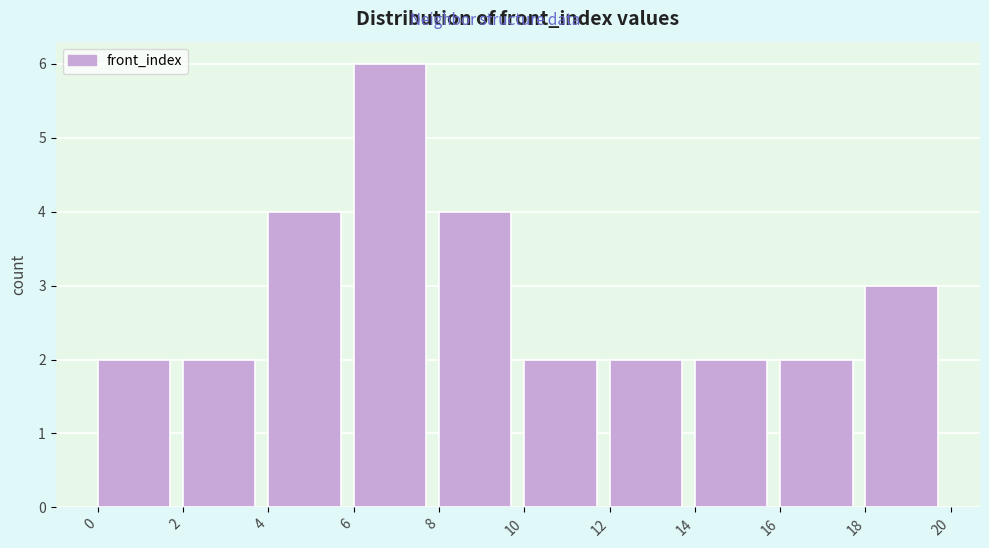

Reading left to right, list every bar in this chart as the range it spans on the x-axis followed by its height. The values are not printed on the chart, so give them approximately, as read against the axis.

0 to 2: 2
2 to 4: 2
4 to 6: 4
6 to 8: 6
8 to 10: 4
10 to 12: 2
12 to 14: 2
14 to 16: 2
16 to 18: 2
18 to 20: 3